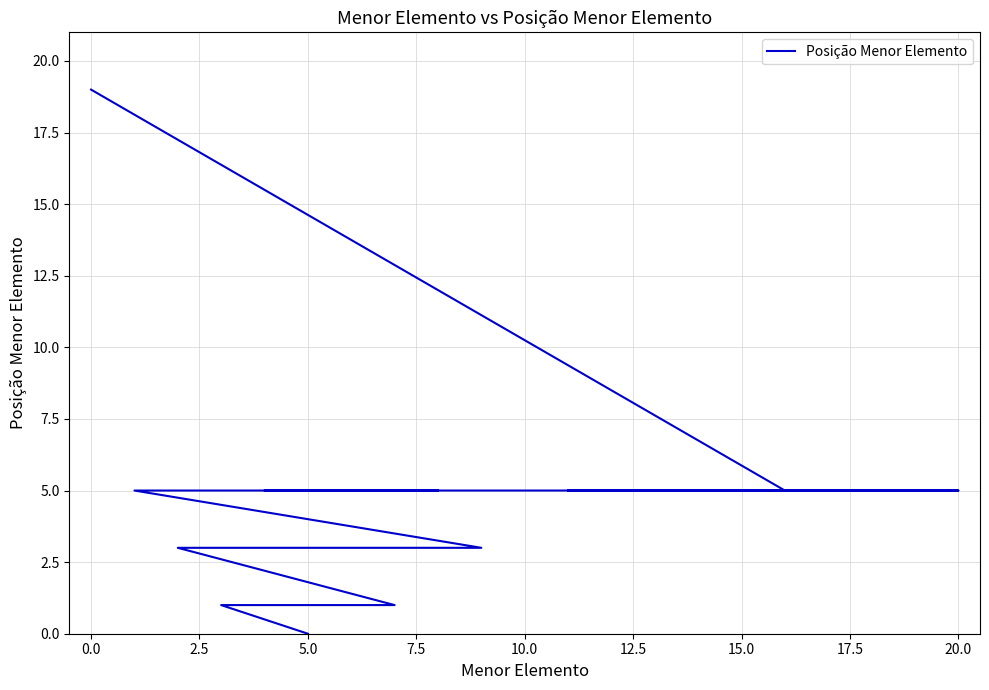

True or false: the data shows 7 at 0.0.

False